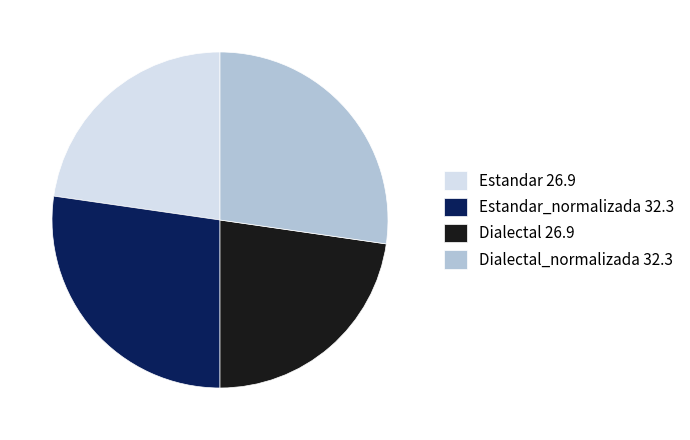

True or false: Dialectal_normalizada 32.3 accounts for 20% of the total.

False